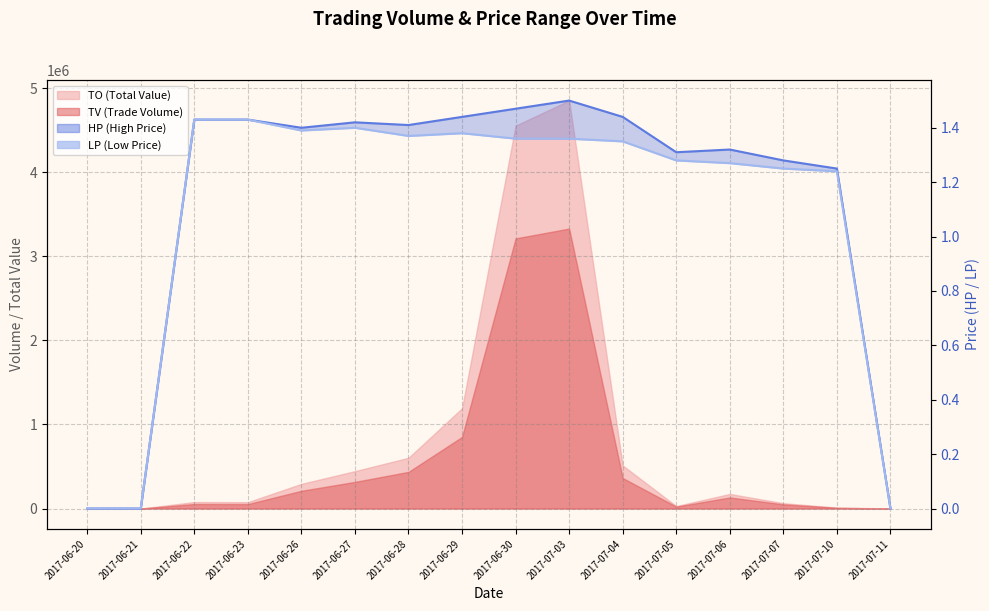

Which has a higher value, 2017-07-10 or 2017-06-22?

2017-06-22